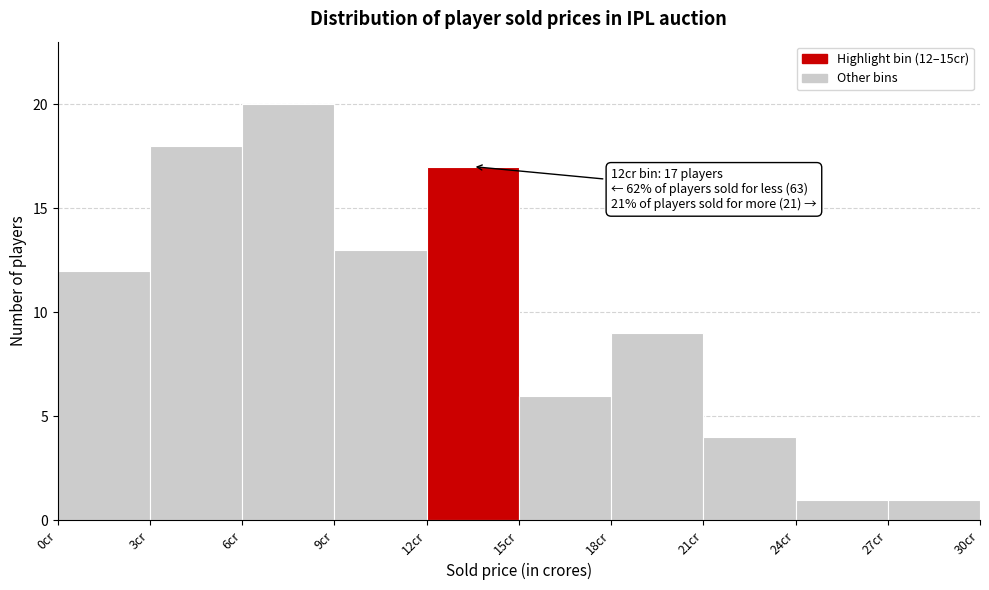

Over which range of the x-axis is the bar tallest?

6 to 9